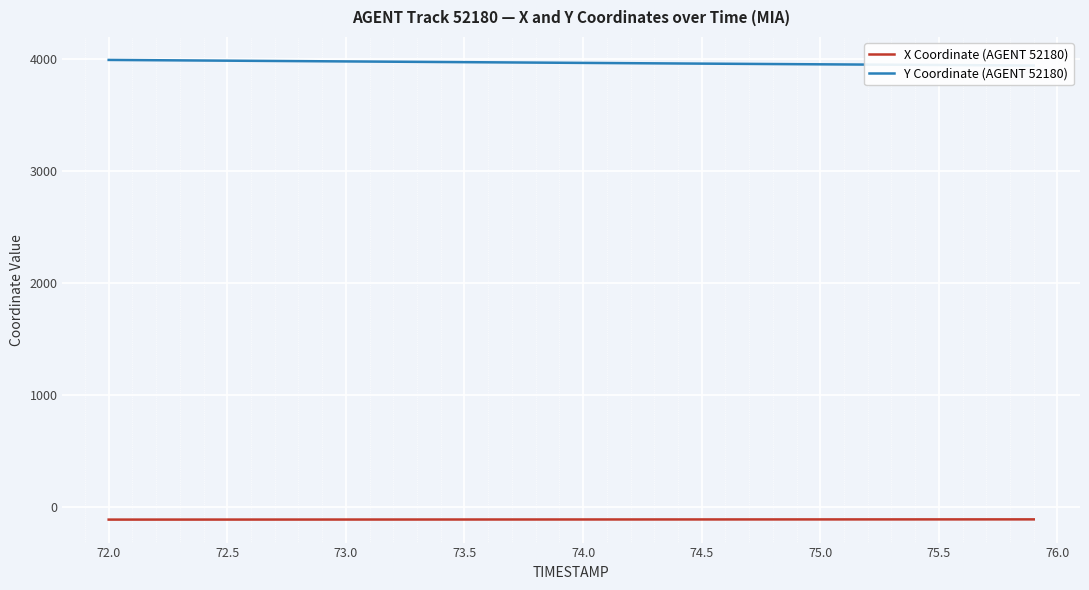

What is the greatest value displayed?

3991.5